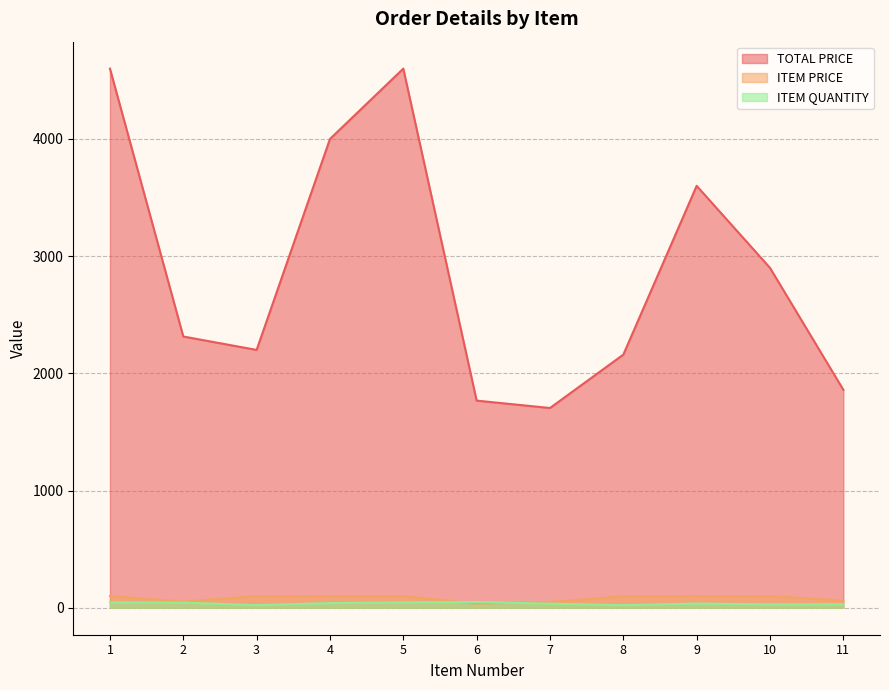

True or false: ITEM QUANTITY has more than 2 interior local peaks.

False